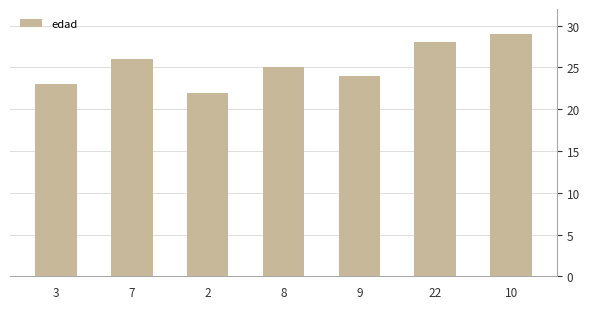

Rank the categories by value from lowest to highest.

2, 3, 9, 8, 7, 22, 10